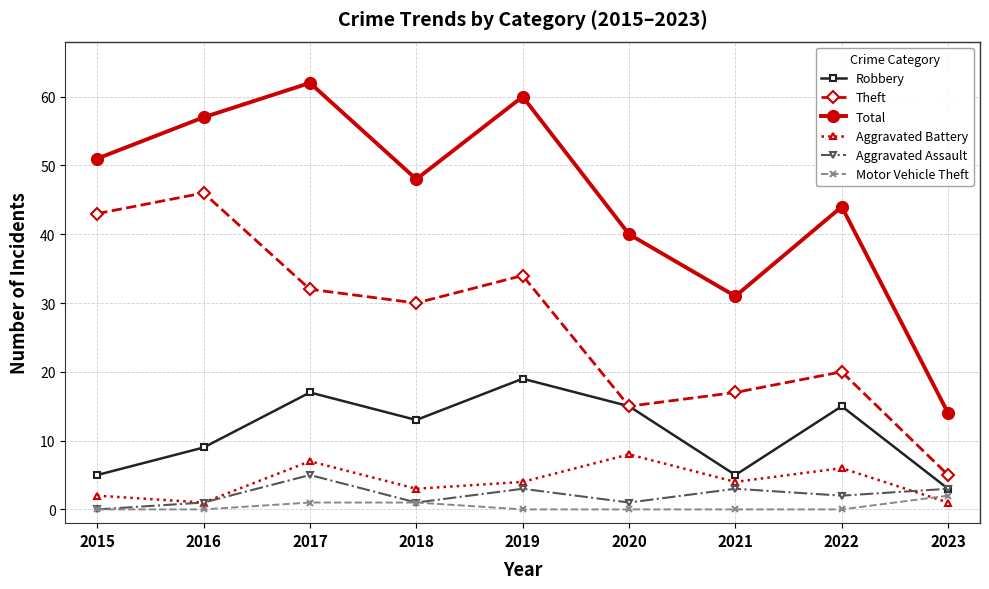

True or false: Theft and Total cross at least once.

False